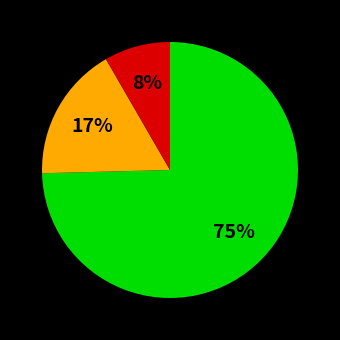

To the nearest percent, what is the average slice percentage?

33%